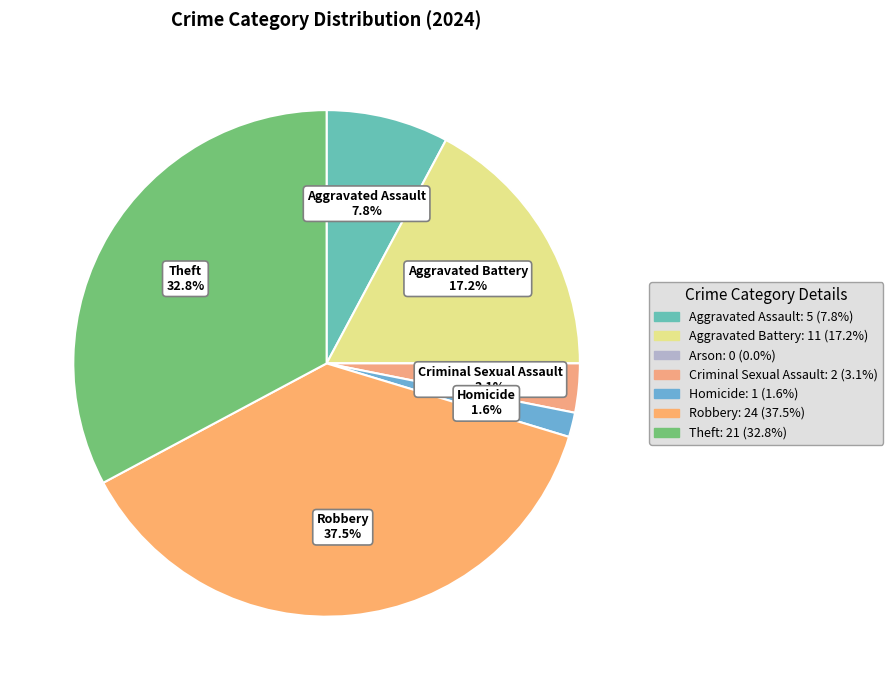

Count the number of slices in the pie.

7